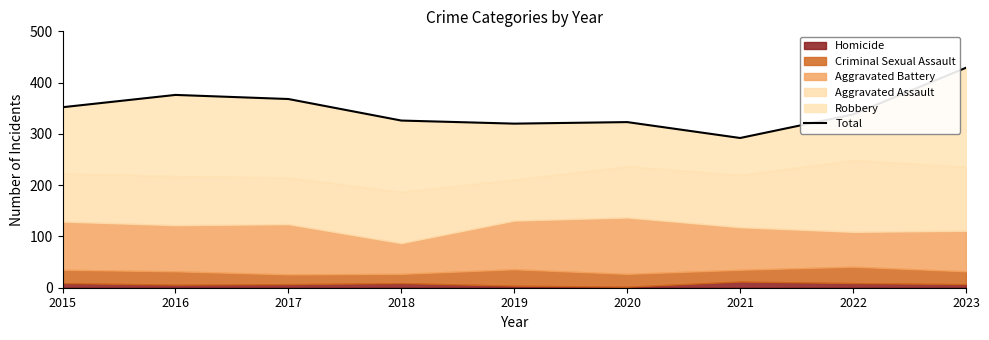

True or false: there are more than 1 points higher than both neighbors.

True